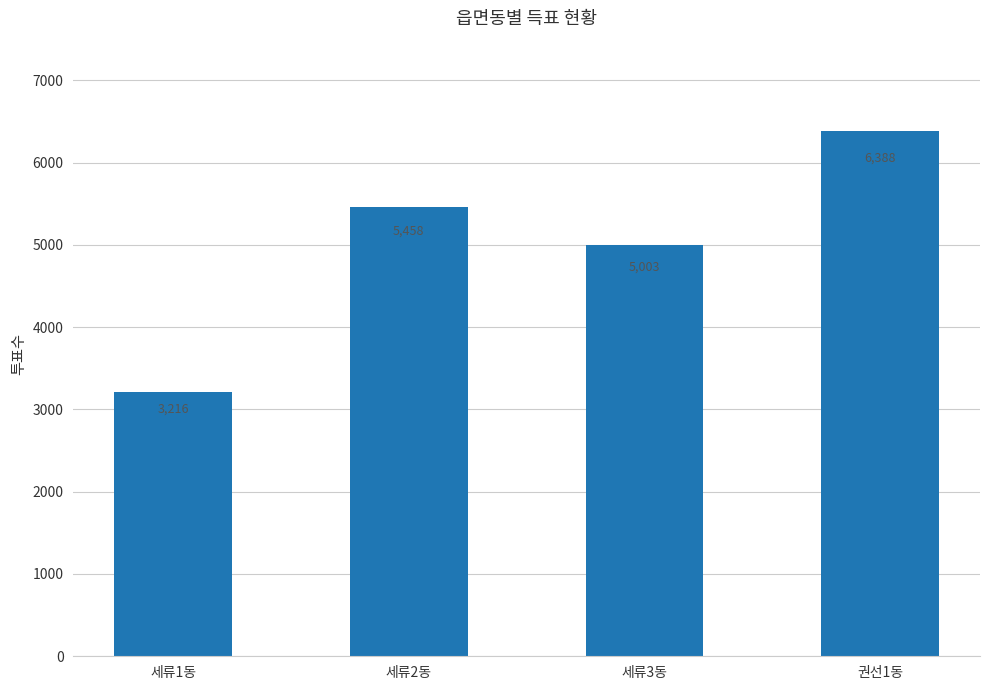

Reading left to right, what are all the values shown in this chart?

세류1동=3216	세류2동=5458	세류3동=5003	권선1동=6388